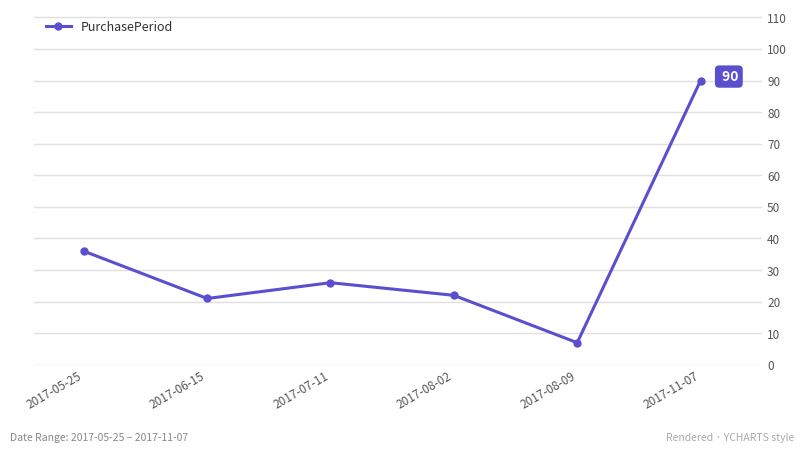

At which label is the value closest to 48?

2017-05-25